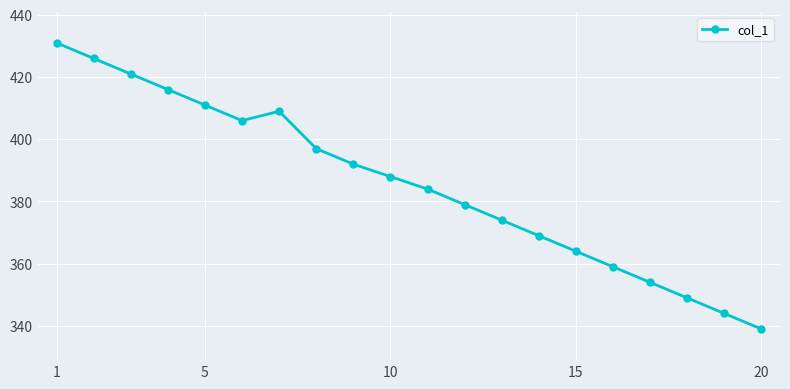

What is the smallest value displayed?

339